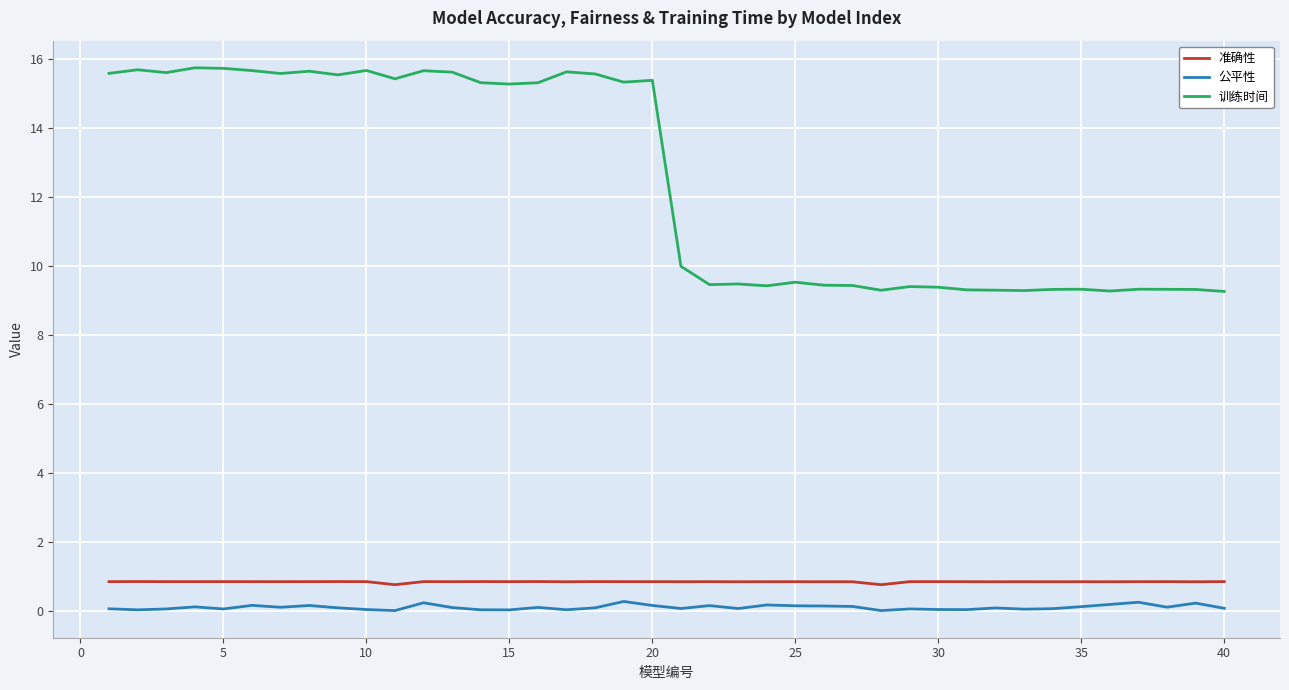

True or false: 准确性 and 训练时间 intersect in this chart.

False